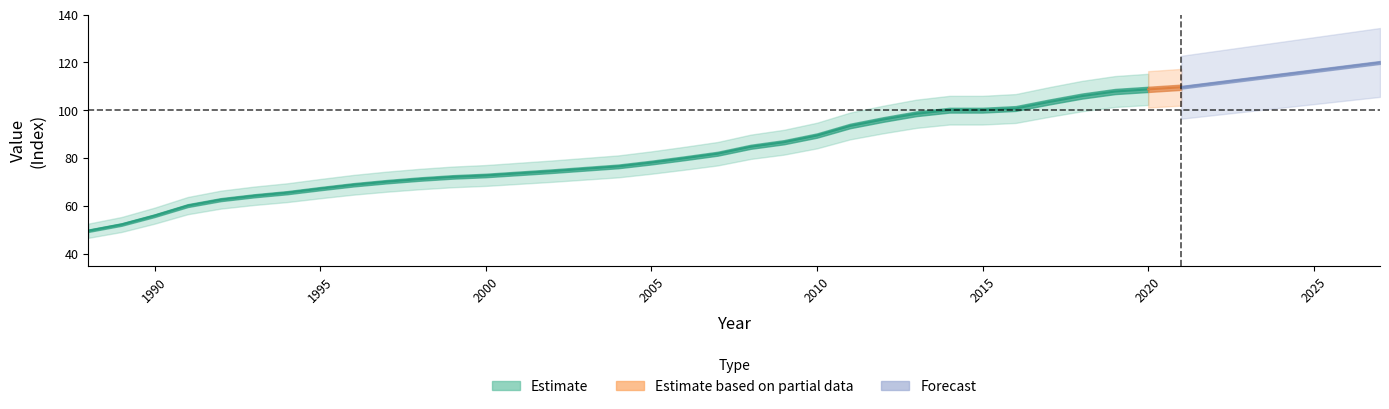

At which label does the data first exceed 84?

2008